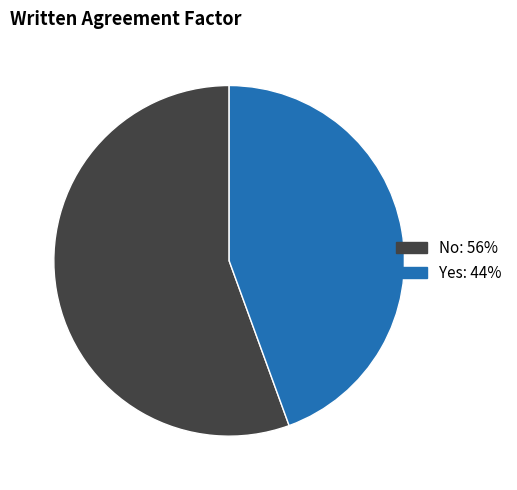

Do No and Yes together represent more than half of the pie?

Yes